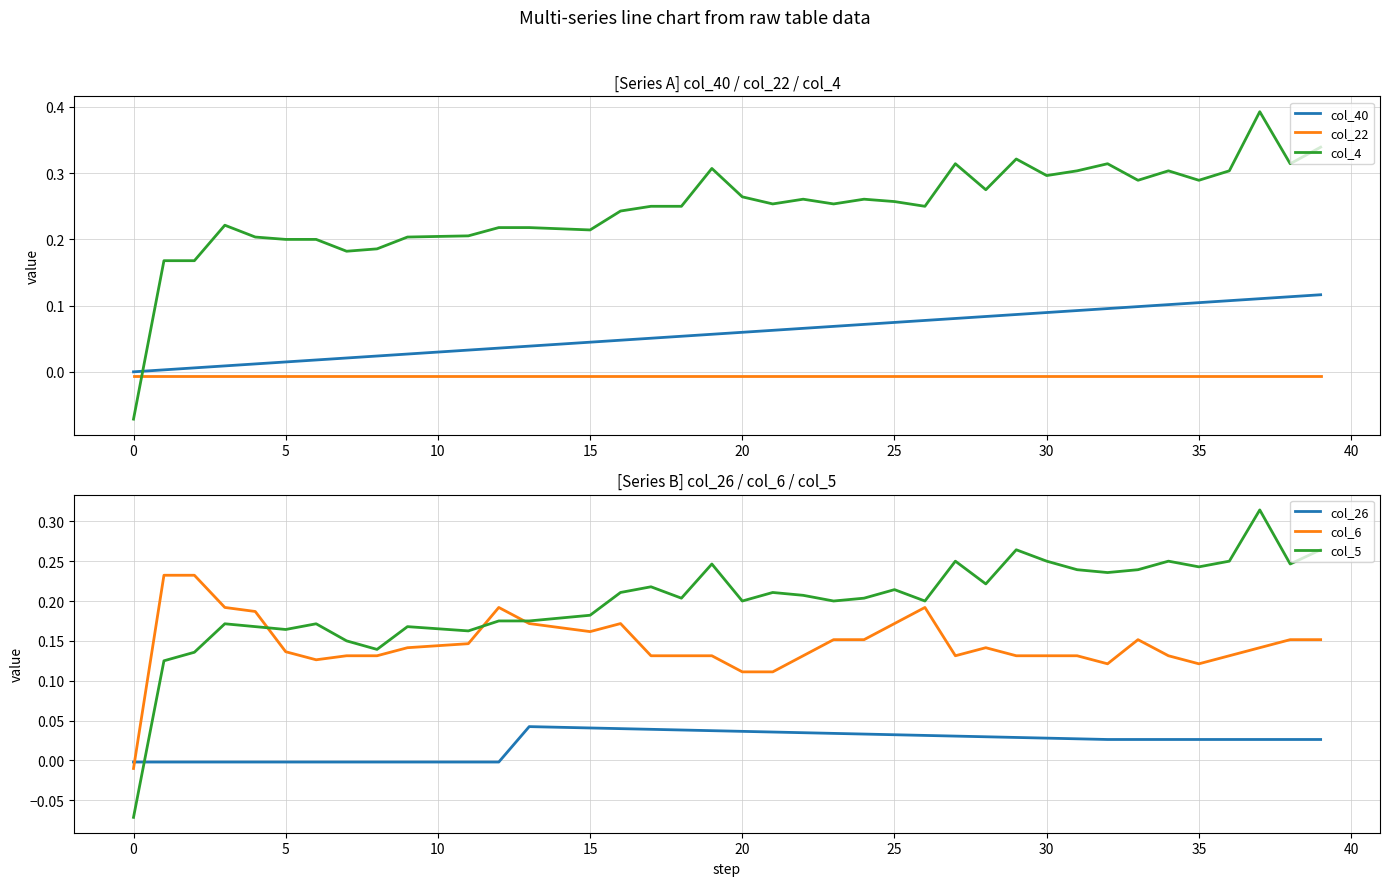

How many interior local peaks does the col_6 series have?

5